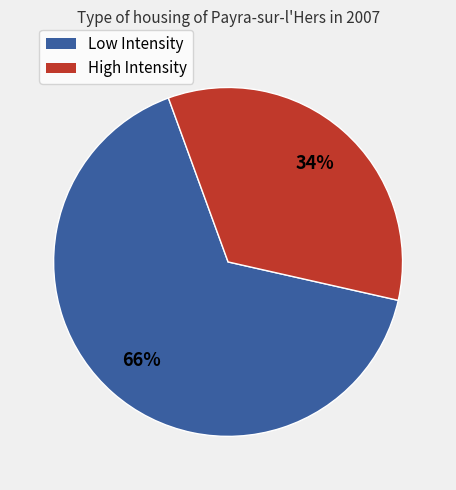

To the nearest percent, what is the difference between the largest and smallest slice percentages?

32%